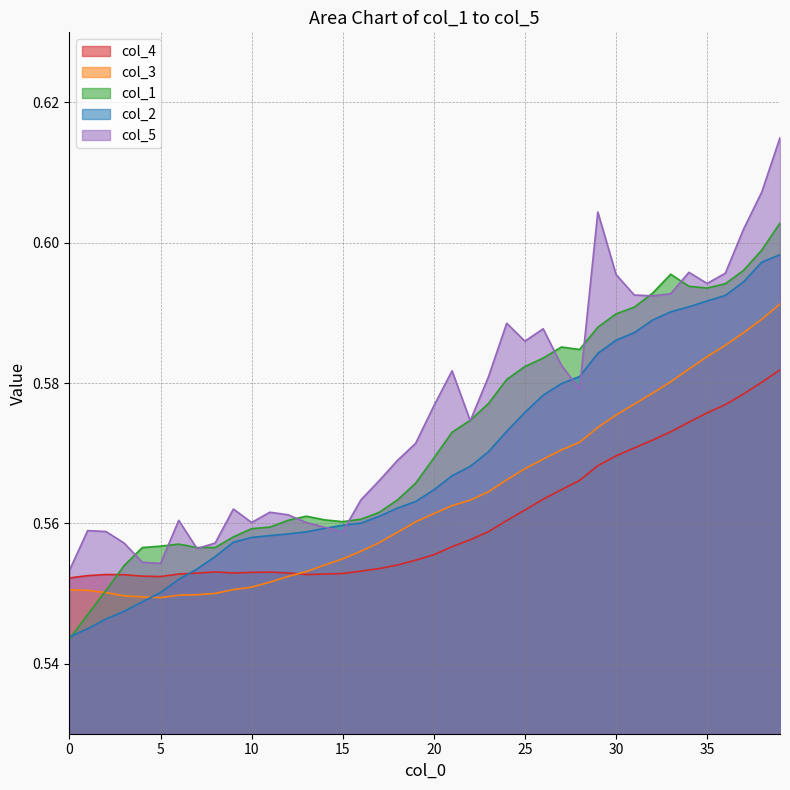

Which series has the largest range (max minus min)?

col_5